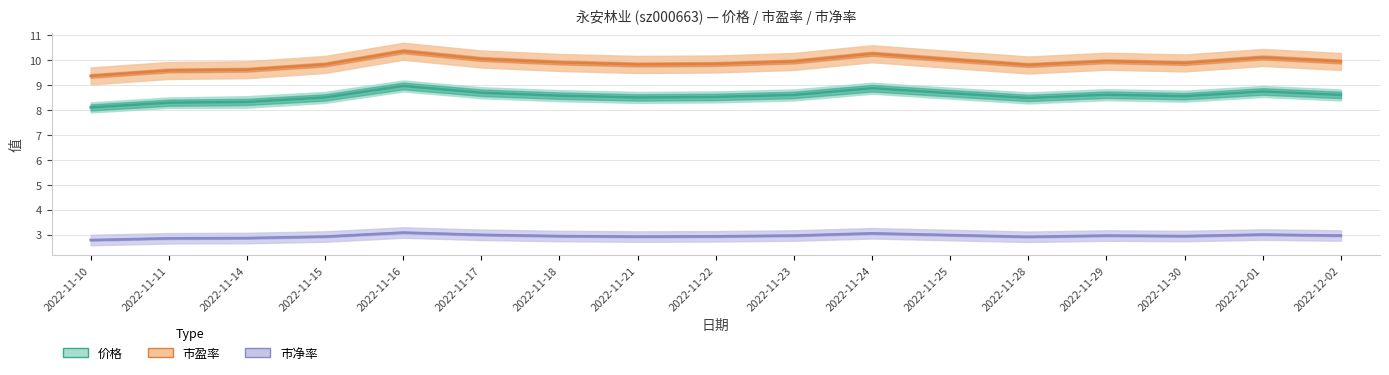

True or false: 市净率 has a value of 1.5 at 2022-11-16.

False